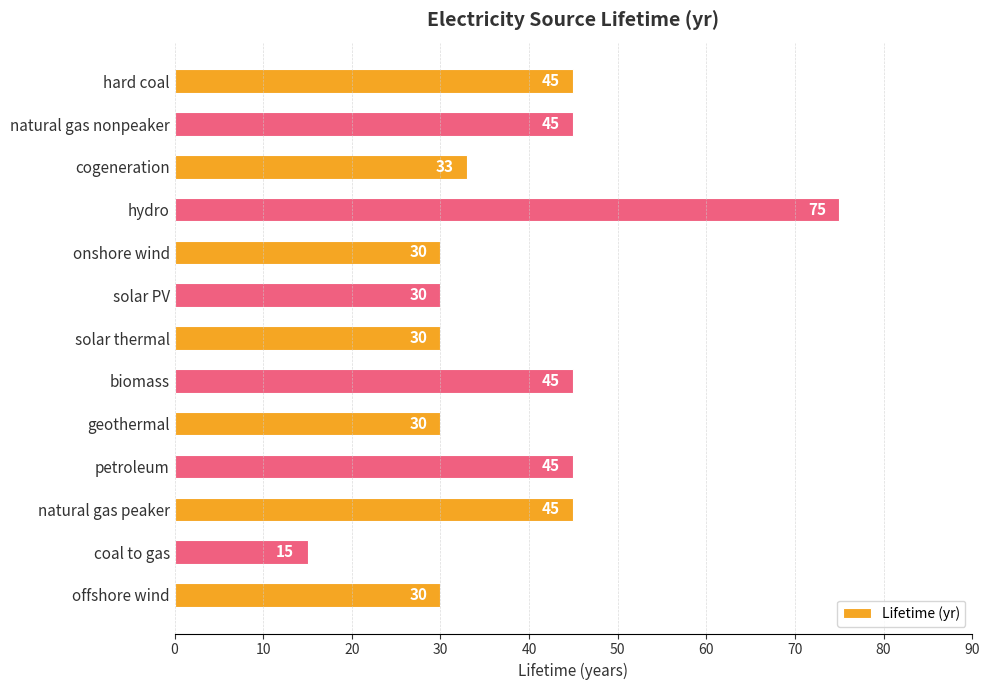

How many data points are less than 33?

6